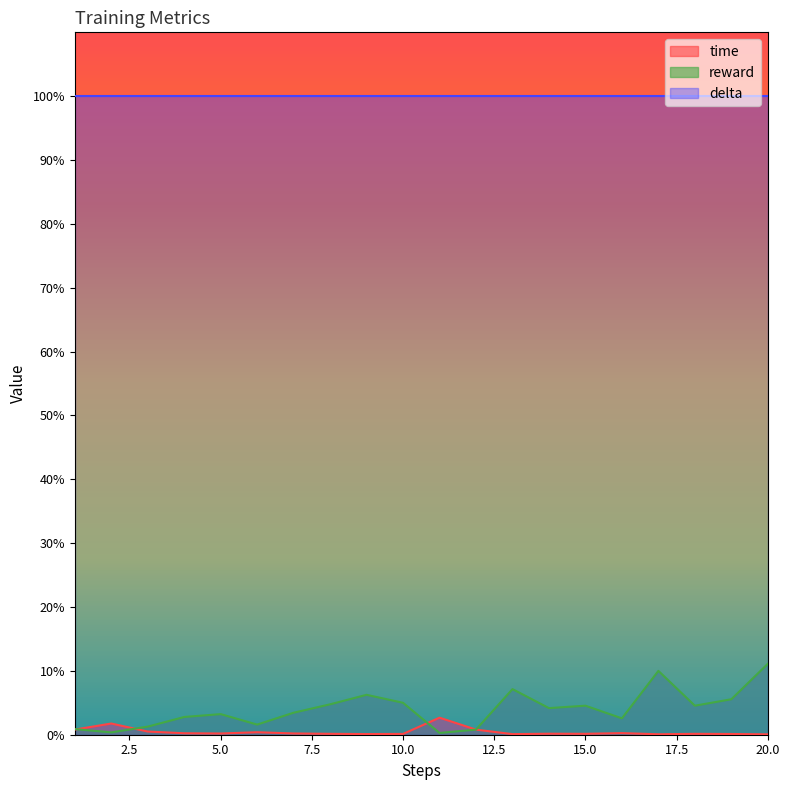

At how many categories does at least one series exceed 0?

20